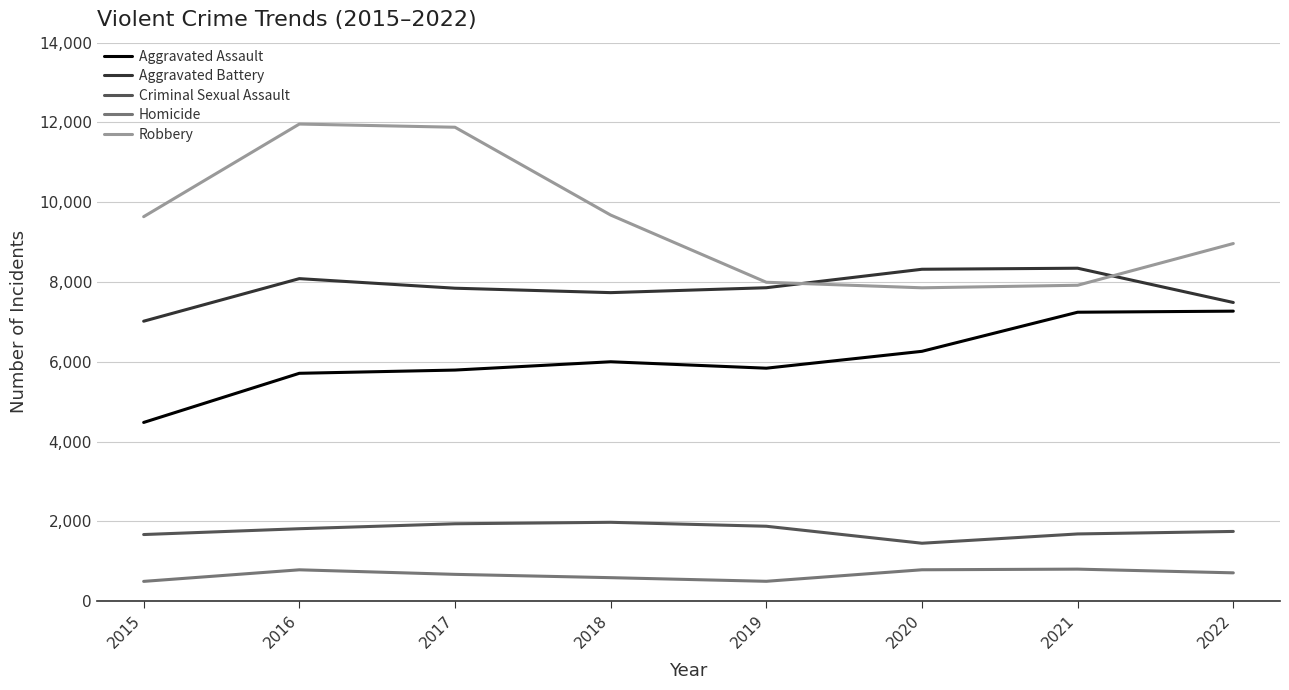

At how many categories does at least one series exceed 758?

8